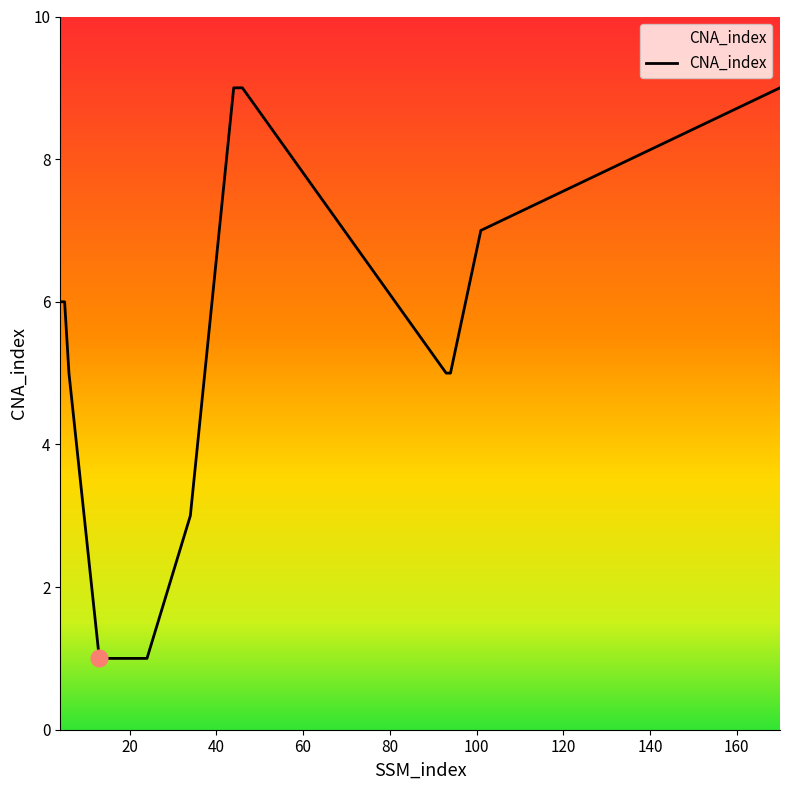

What is the difference between the maximum and minimum values?

8